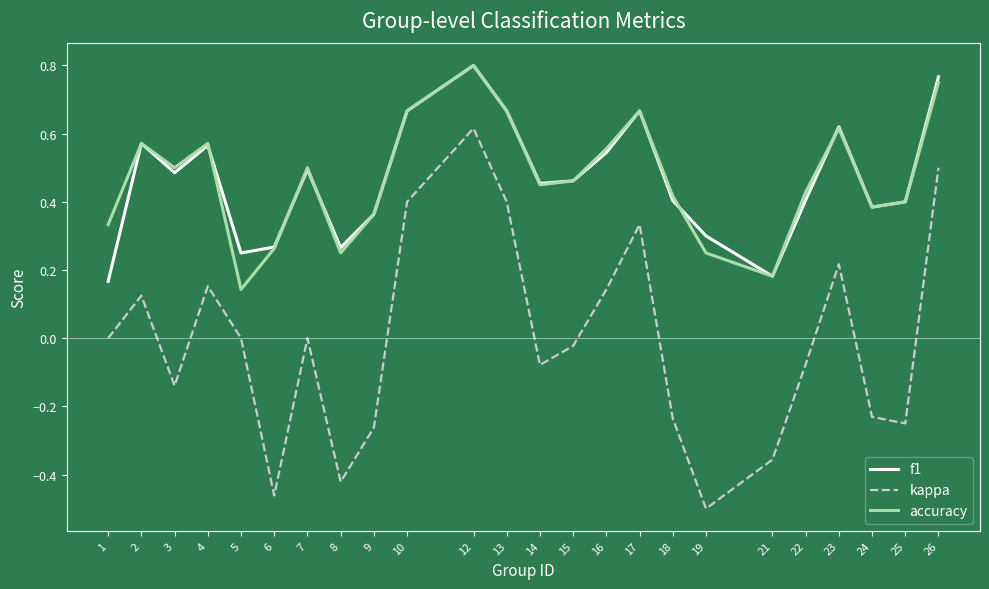

What is the difference between the maximum and second lowest values in the kappa series?

1.1